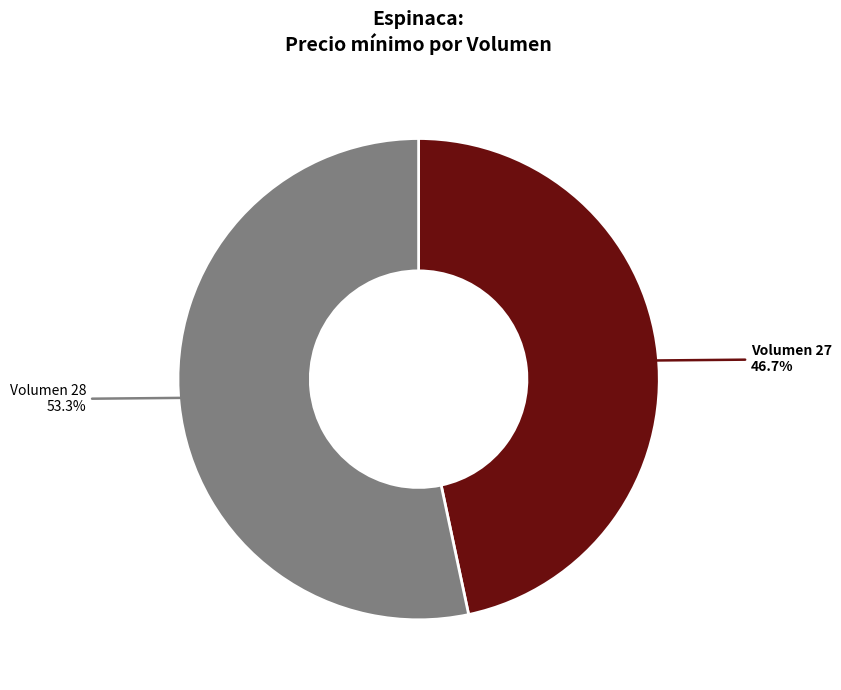

Does any single category account for the majority?

Yes